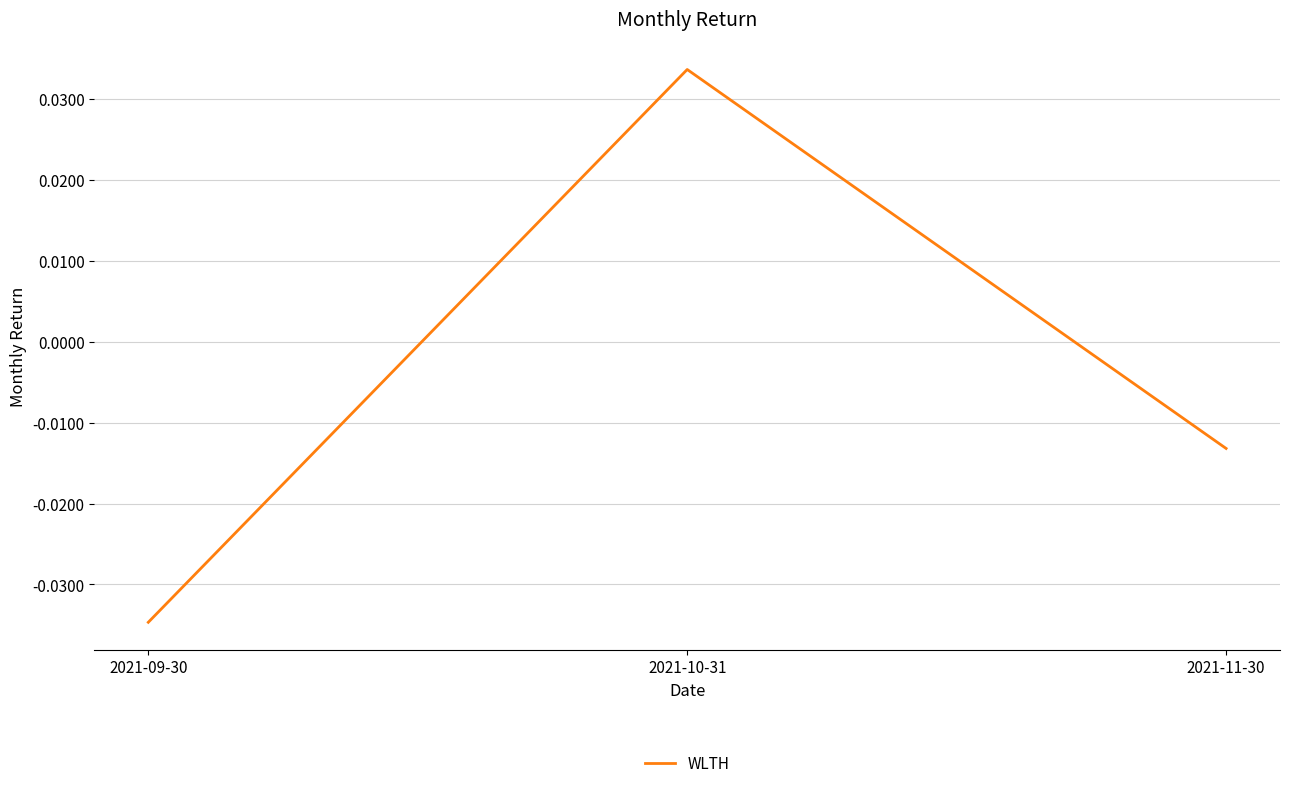

Which label corresponds to the largest value in the chart?

2021-10-31